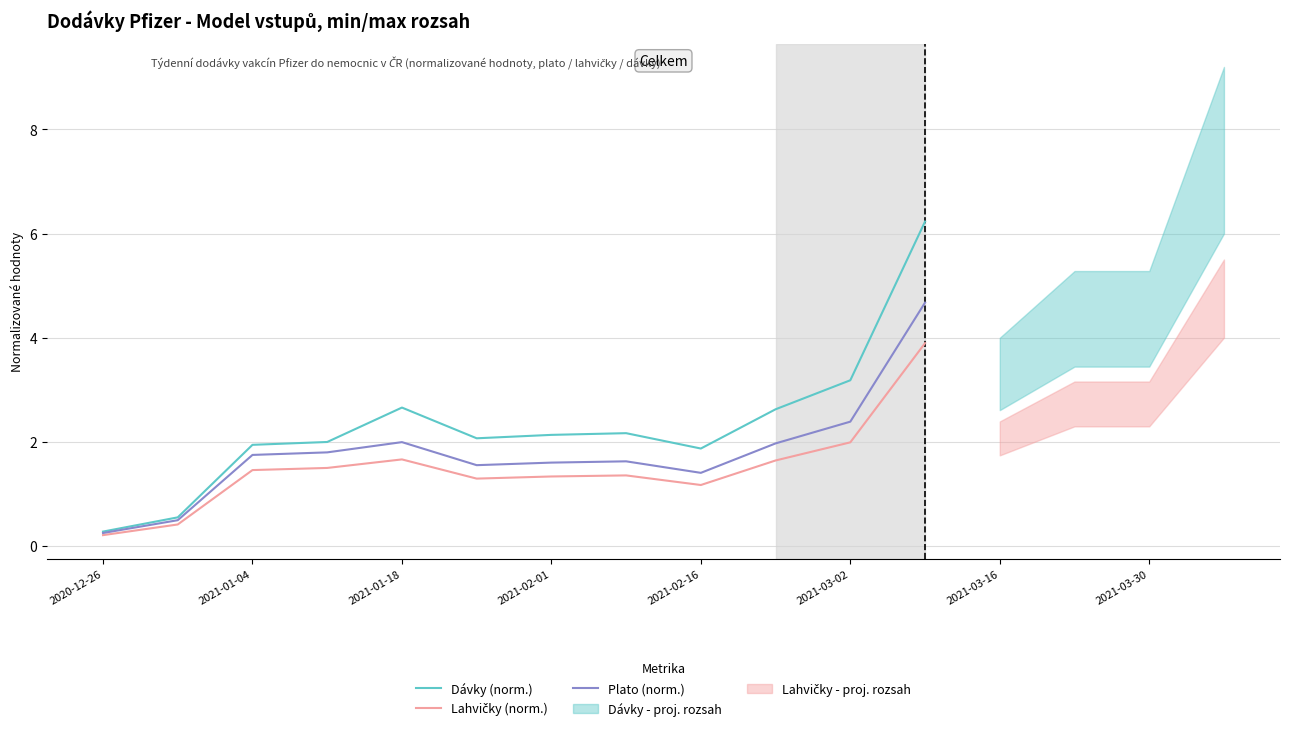

In Plato (norm.), how many points are higher than both neighbors (excluding endpoints)?

2